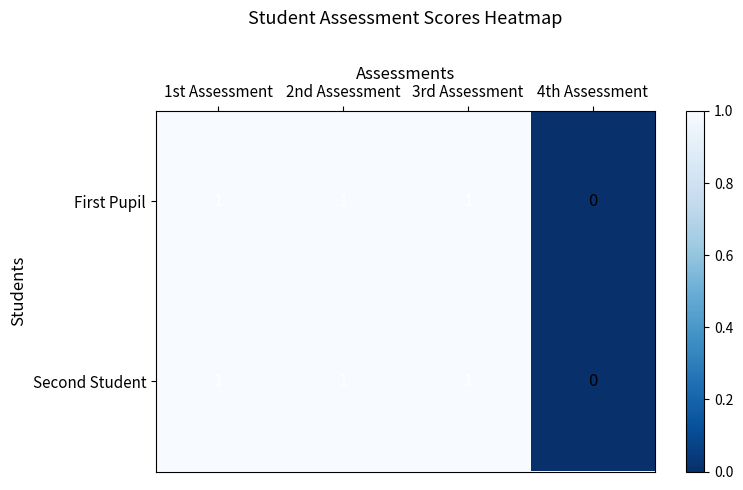

Is the value of Second Student at 2nd Assessment greater than the value of First Pupil at 4th Assessment?

Yes